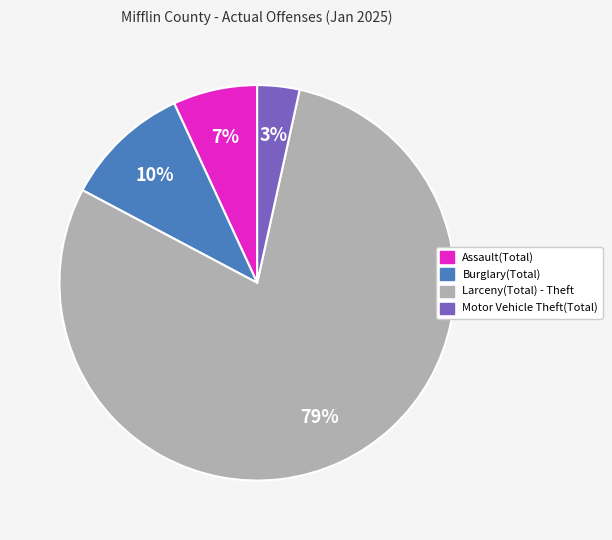

Count the number of slices in the pie.

4